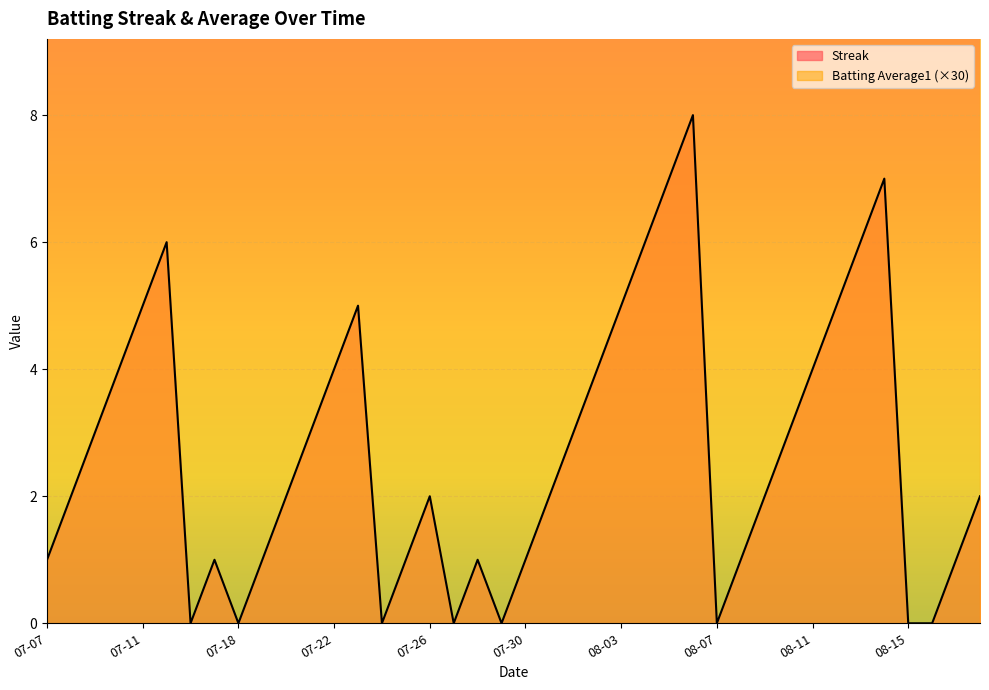

Count the Streak values in the range 1 to 5.

26